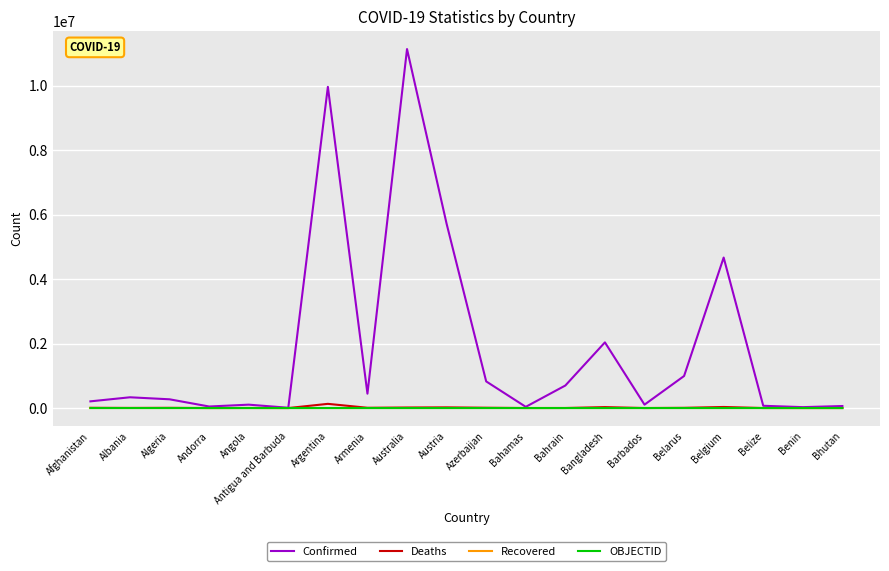

The Confirmed series shows 7785460 at Belgium. True or false?

False